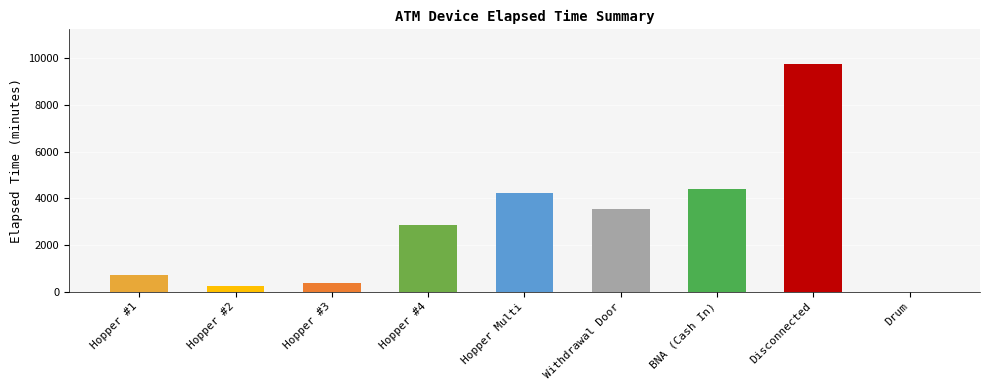

Where is the data nearest to the value 4882?

BNA (Cash In)